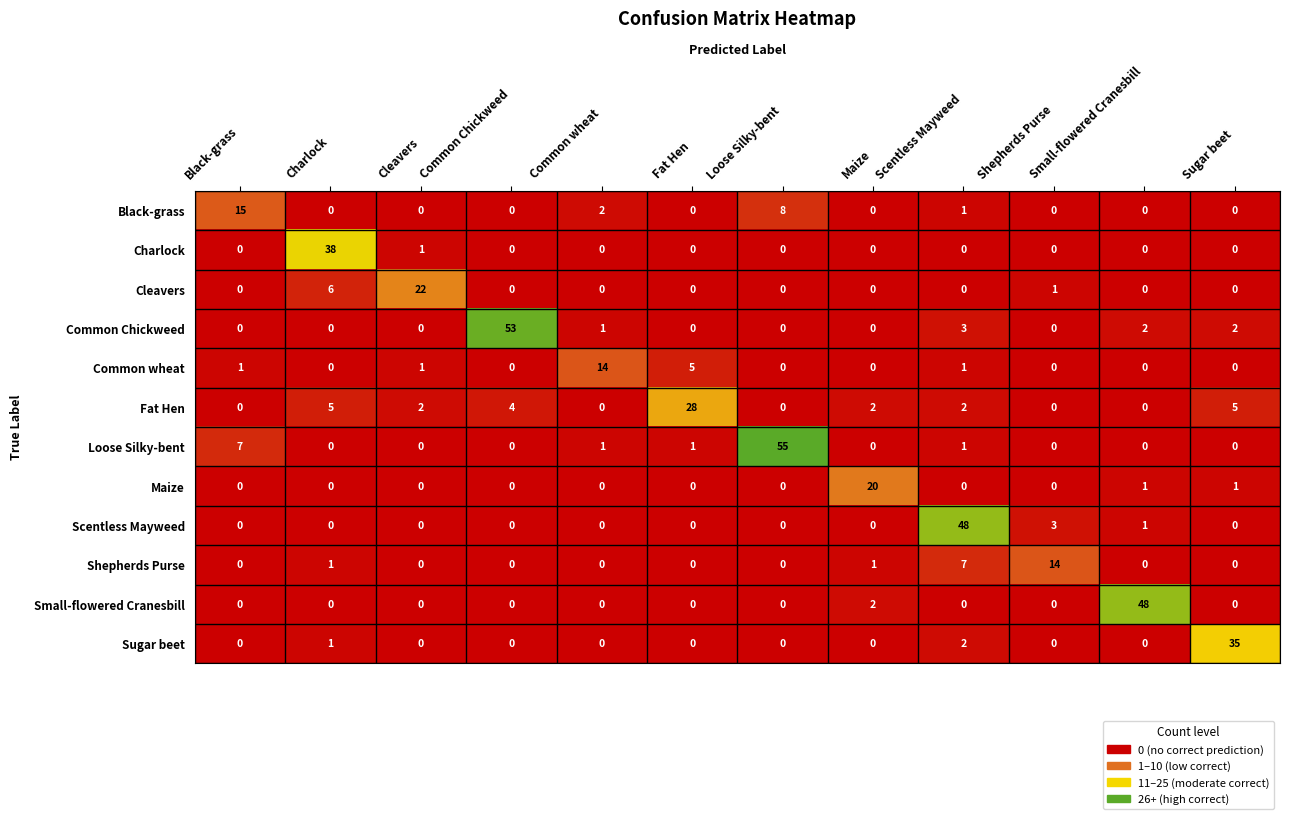

How many distinct data groups are displayed?

12